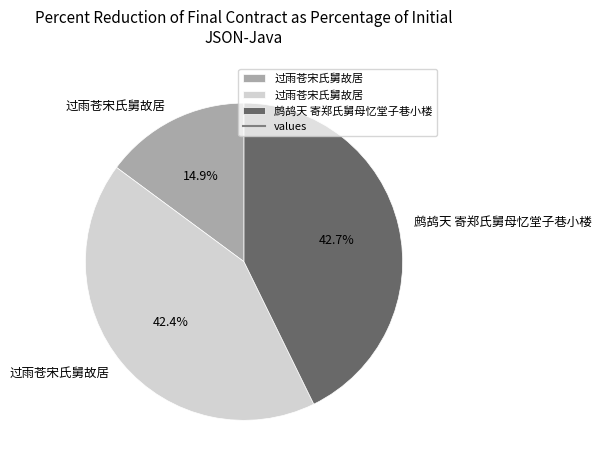

Does any single category account for the majority?

No